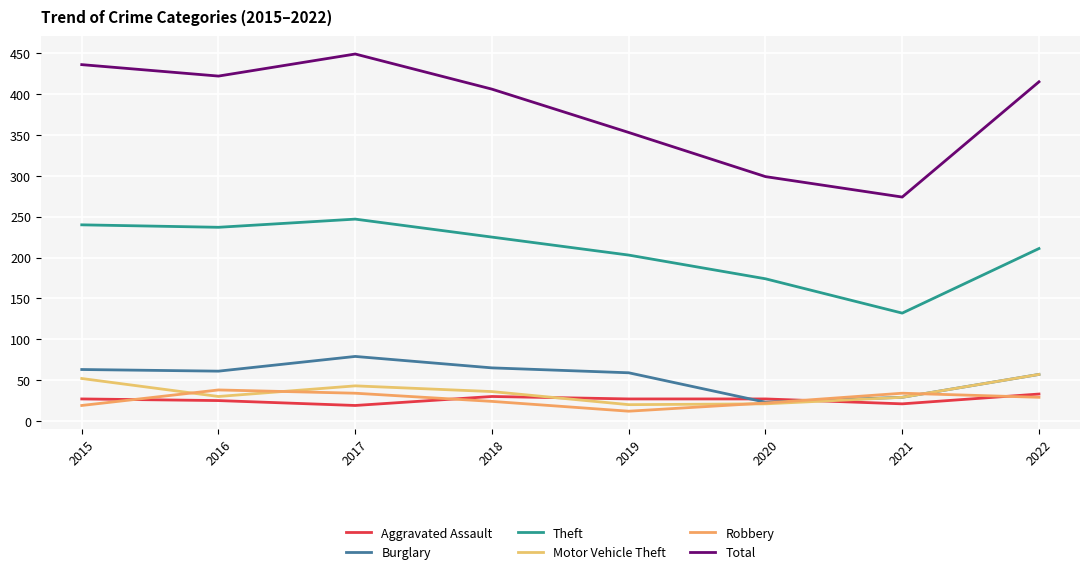

True or false: Motor Vehicle Theft has a value of 50 at 2021.

False